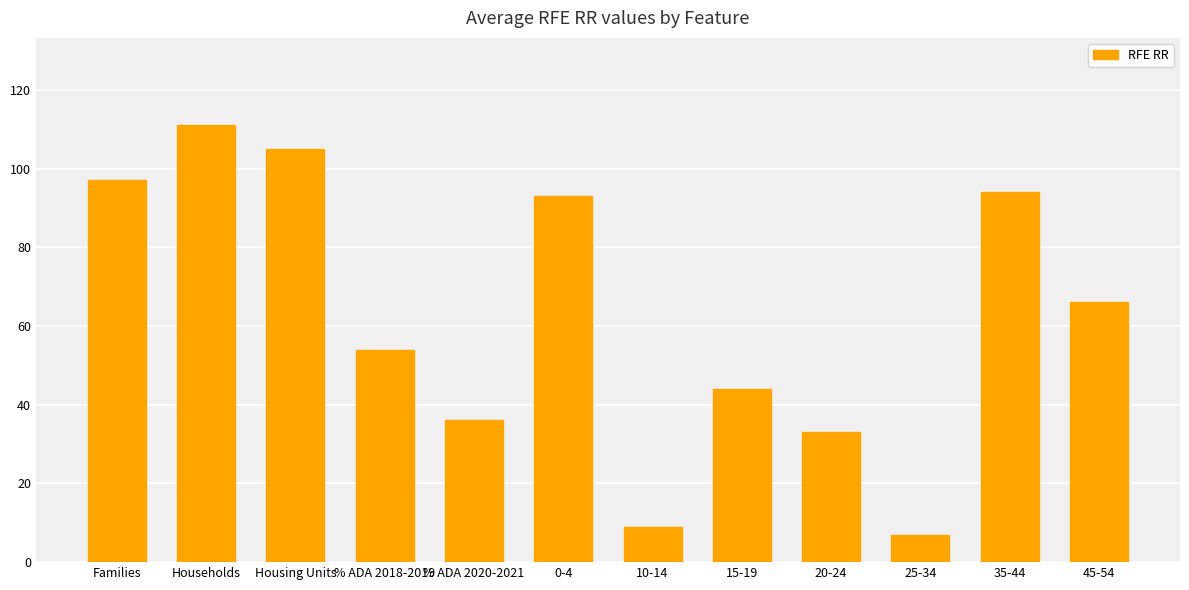

What is the sum of all values?

749